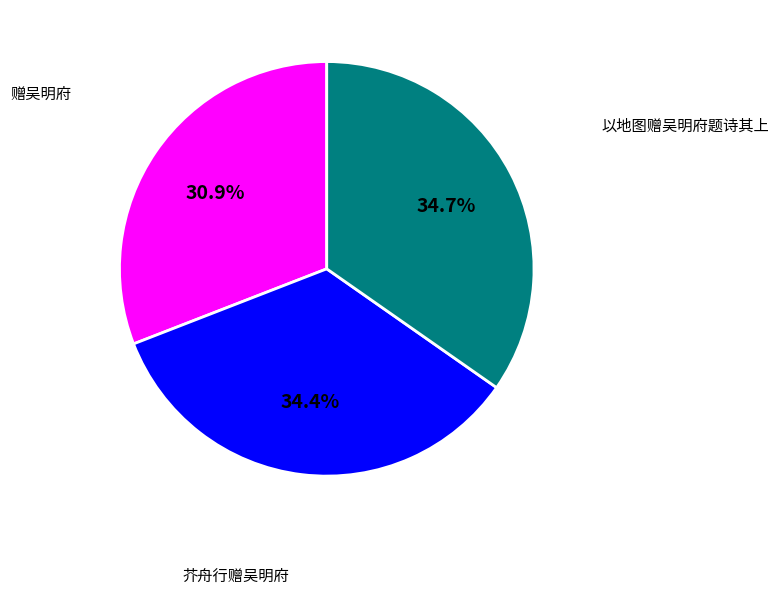

How many segments does this pie chart have?

3